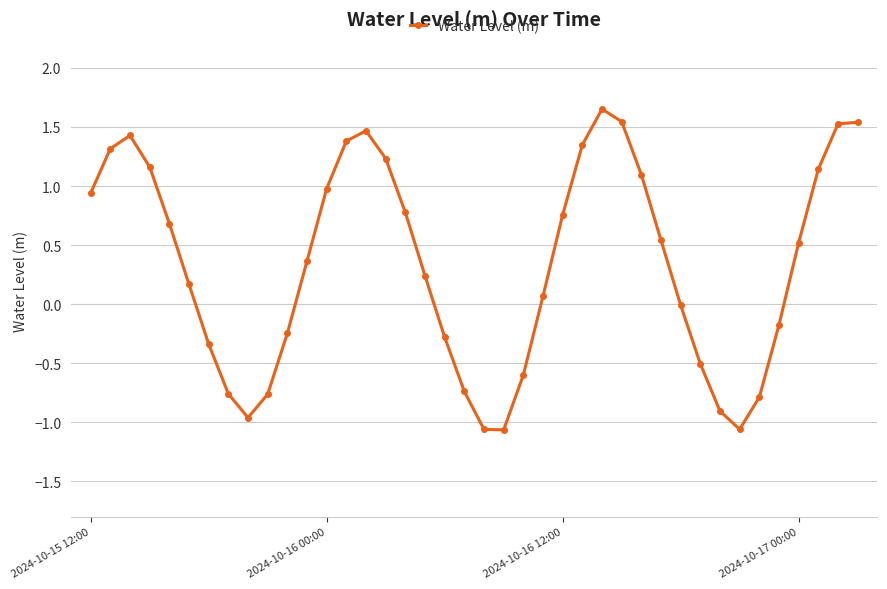

What is the average value?

0.3